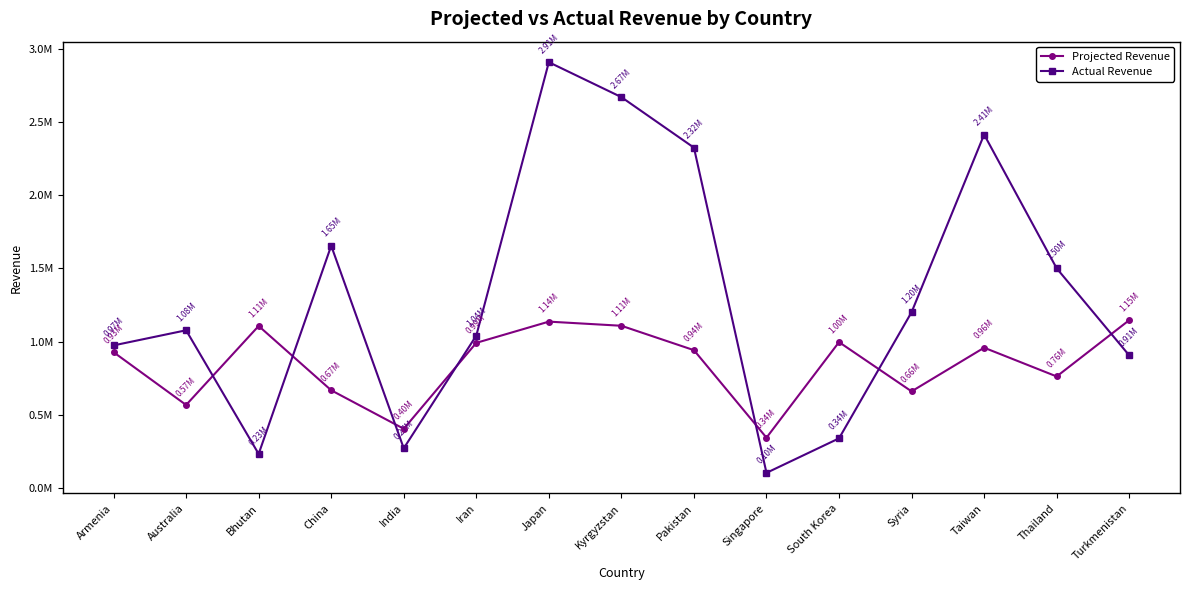

List the labels in order of Projected Revenue value, largest first.

Turkmenistan, Japan, Kyrgyzstan, Bhutan, South Korea, Iran, Taiwan, Pakistan, Armenia, Thailand, China, Syria, Australia, India, Singapore